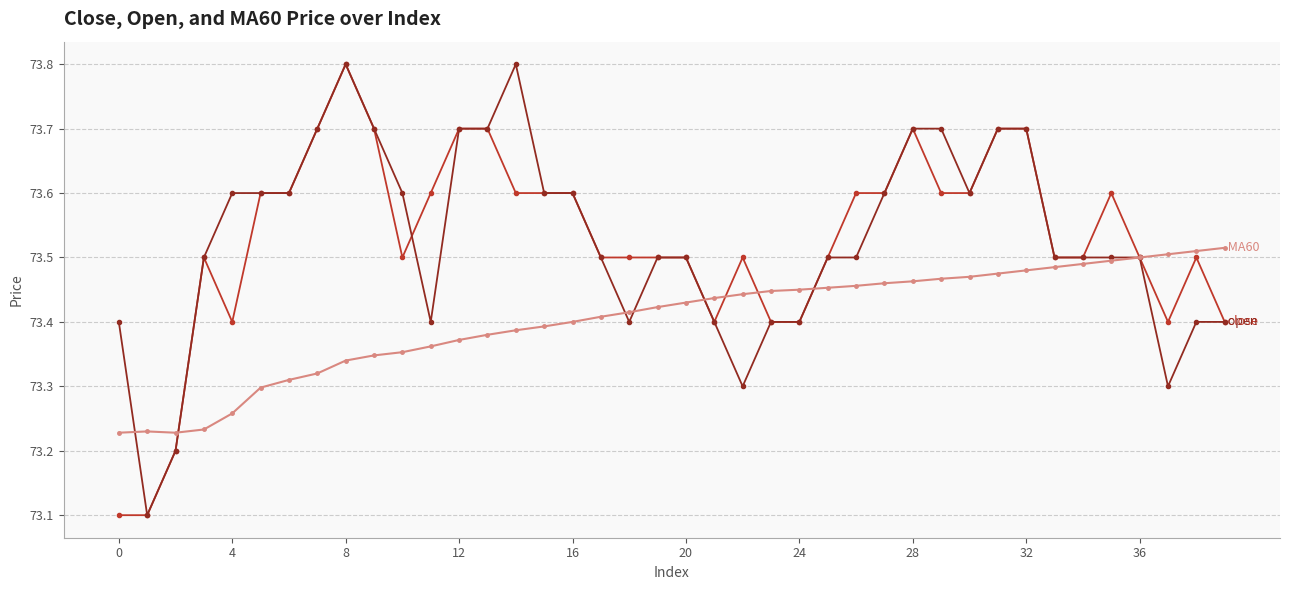

What is the minimum value shown in the chart?

73.1